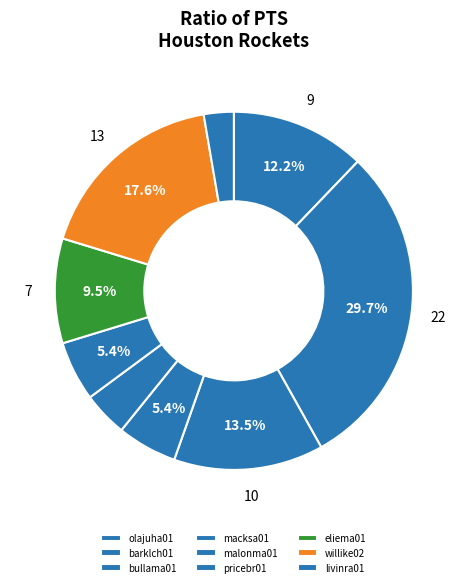

How many segments does this pie chart have?

9